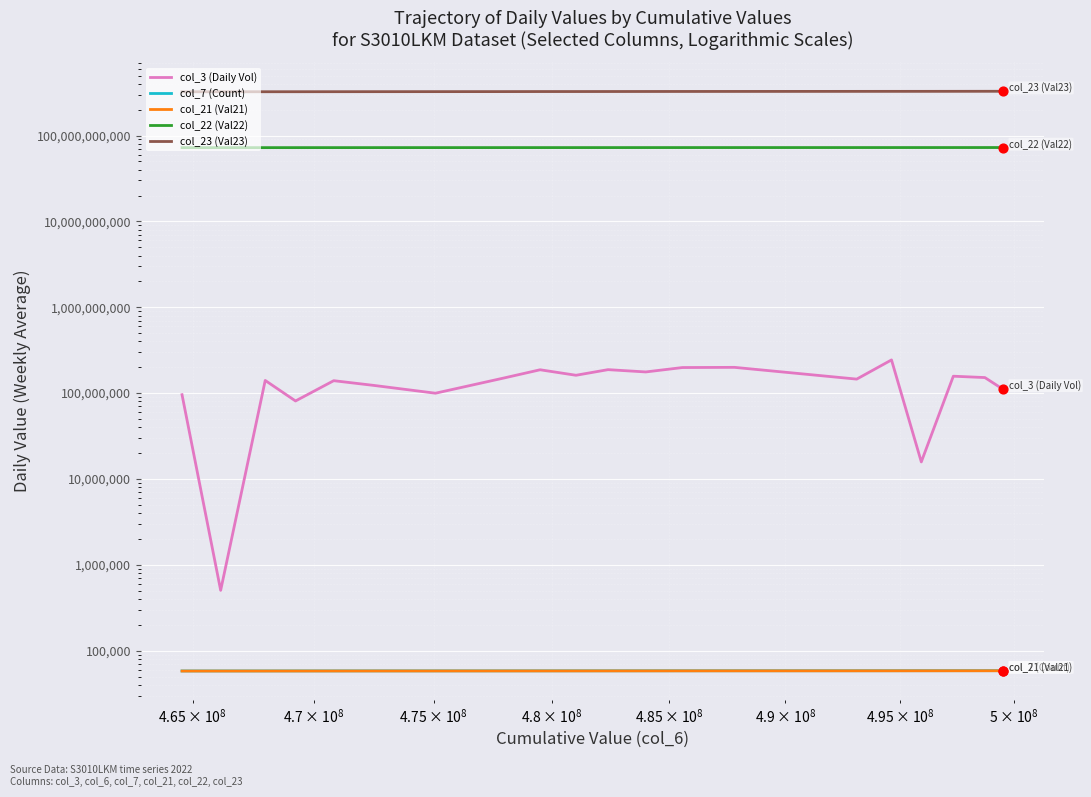

Which series reaches the minimum Y coordinate?

col_21 (Val21)